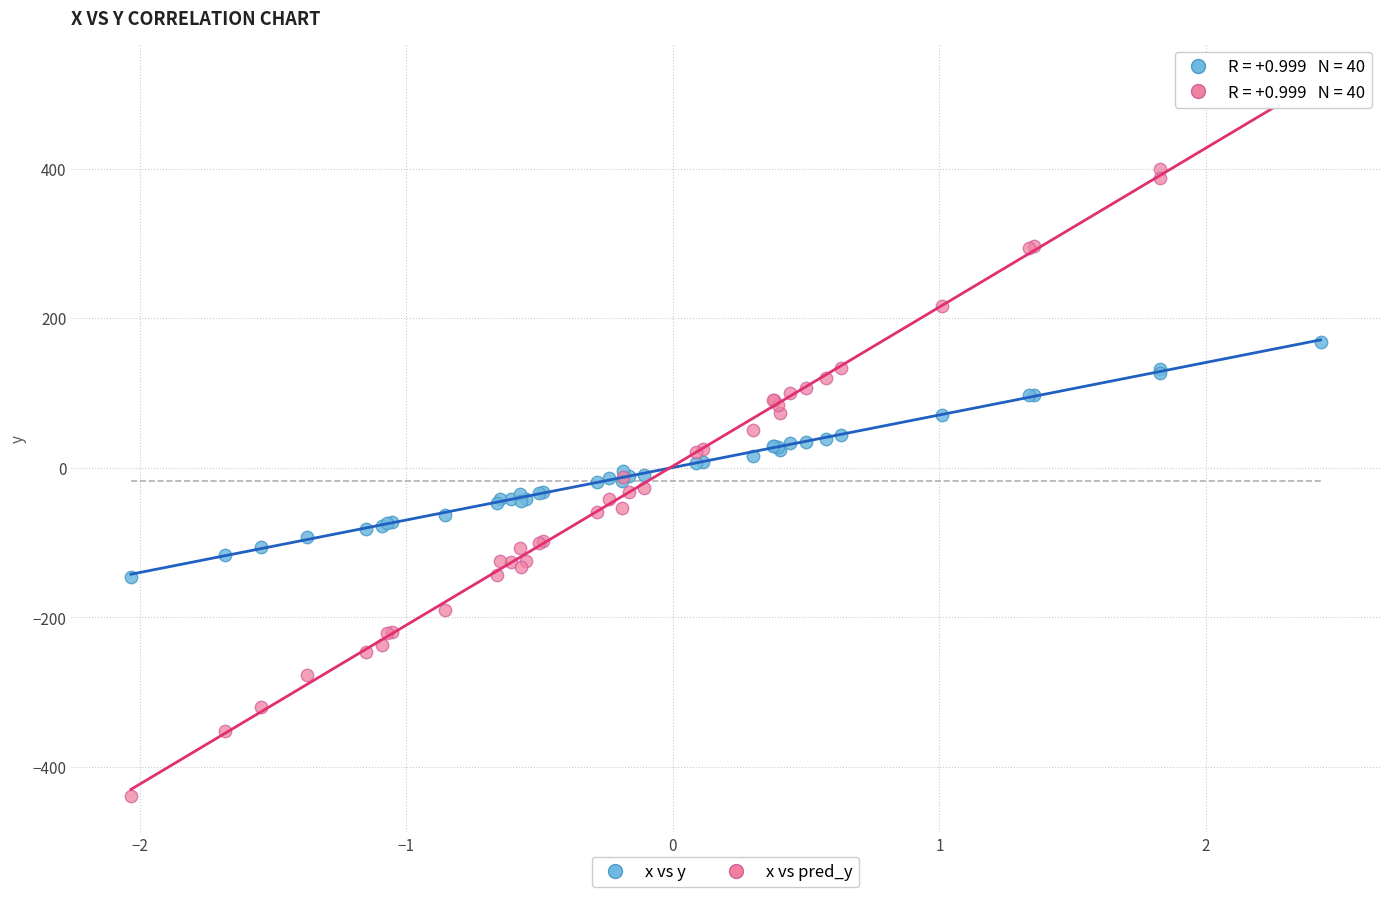

Which series contains the highest Y value?

x vs pred_y